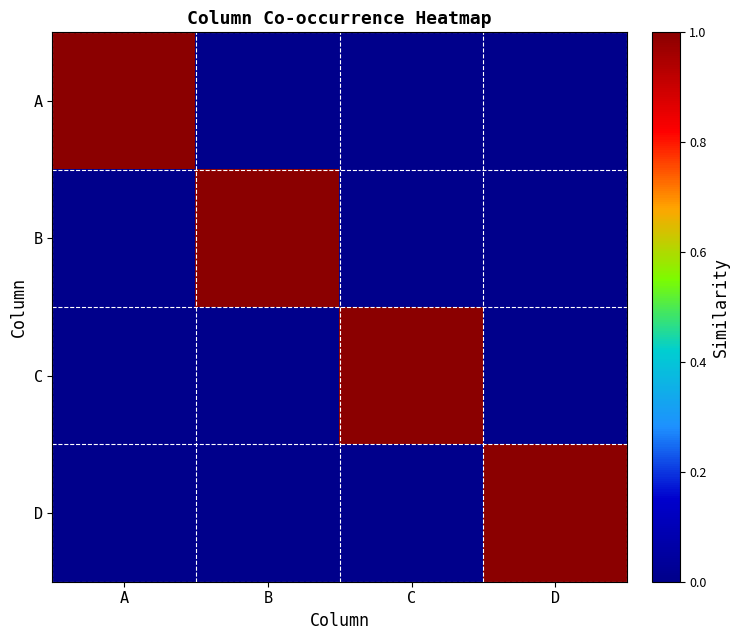

At which category is the sum across all series the highest?

A